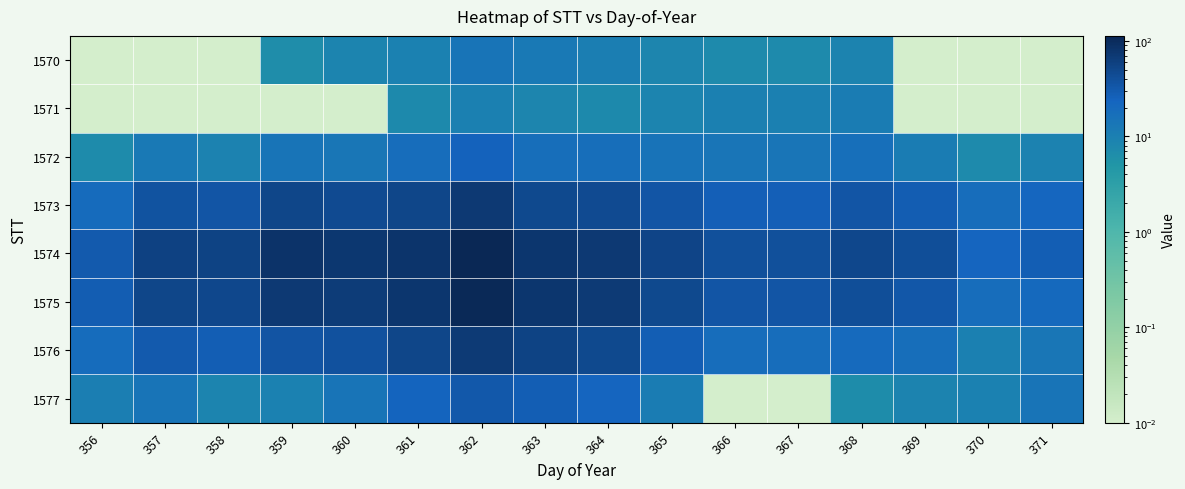

At how many categories does at least one series exceed 100?

1